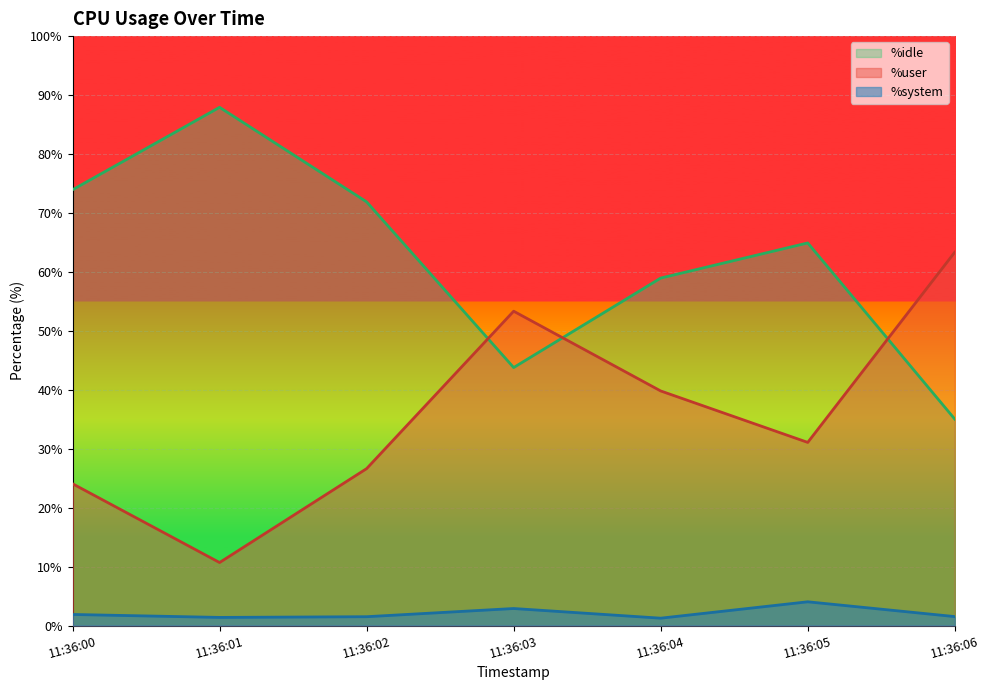

At 11:36:06, list the series in order from smallest to largest.

%system, %idle, %user